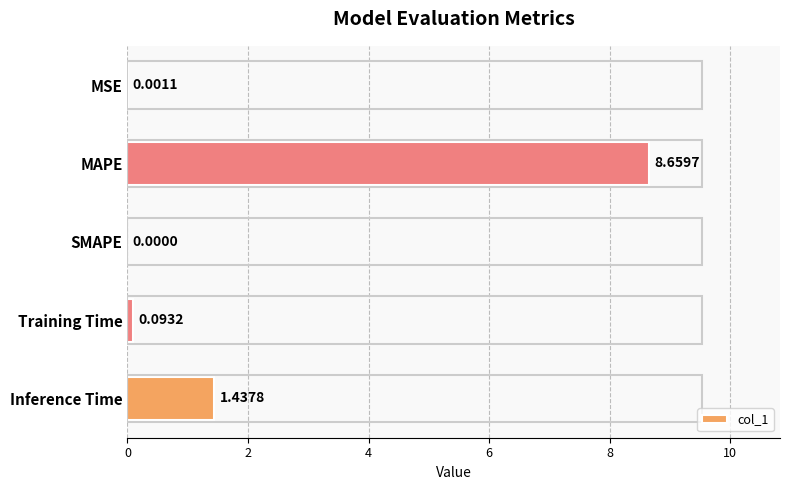

Which has a higher value, MSE or MAPE?

MAPE